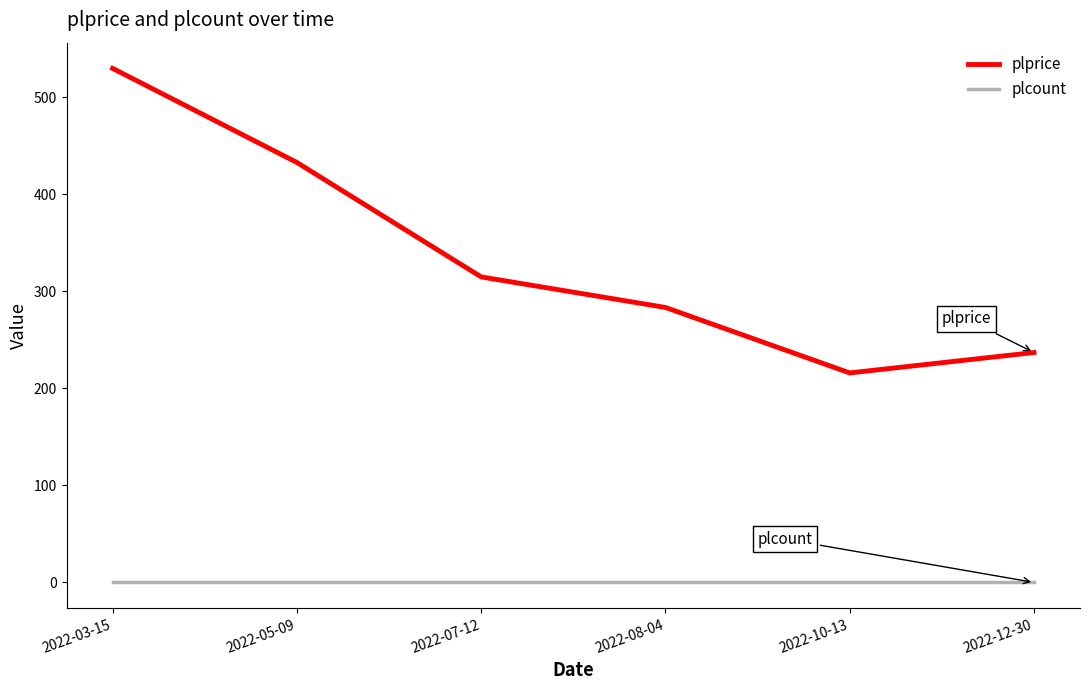

What is the spread (max minus min) of values at 2022-07-12?

315.0